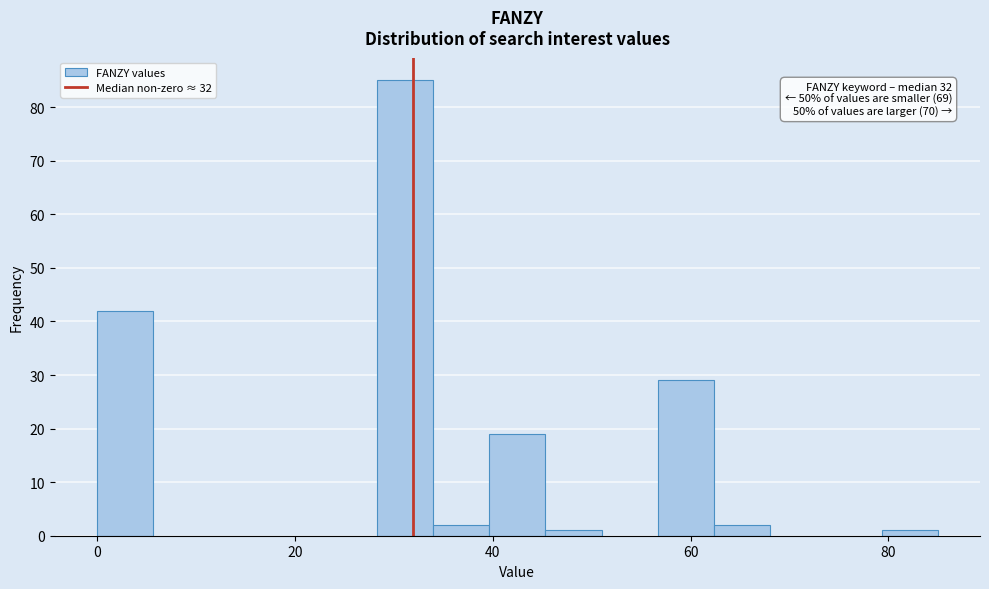

Read against the x-axis, roughly where is the centre of the tallest bar?

32